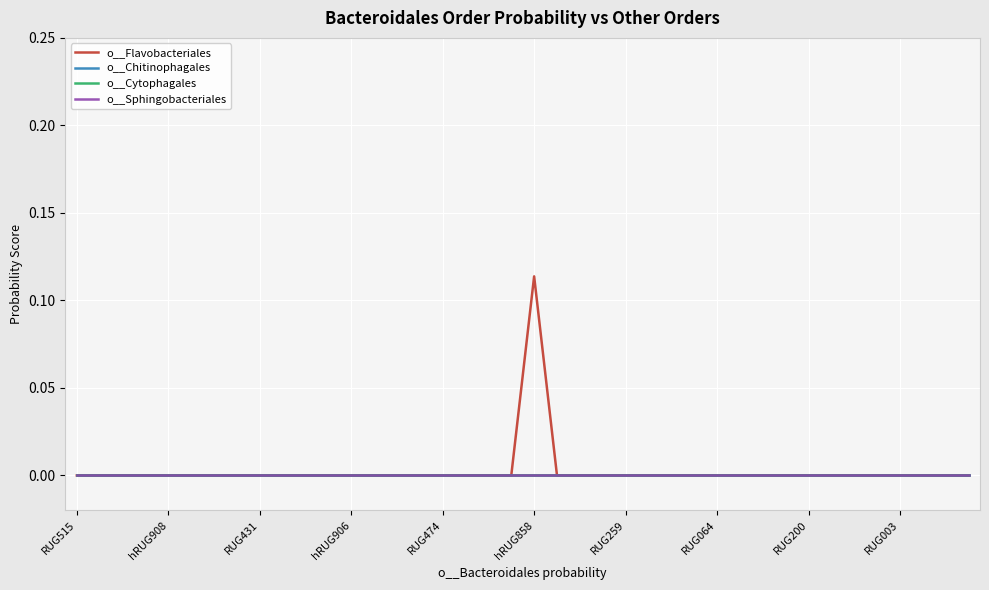

List the labels in order of o__Cytophagales value, smallest first.

RUG515, hRUG908, RUG431, hRUG906, RUG474, hRUG858, RUG259, RUG064, RUG200, RUG003, 10, 11, 12, 13, 14, 15, 16, 17, 18, 19, 20, 21, 22, 23, 24, 25, 26, 27, 28, 29, 30, 31, 32, 33, 34, 35, 36, 37, 38, 39